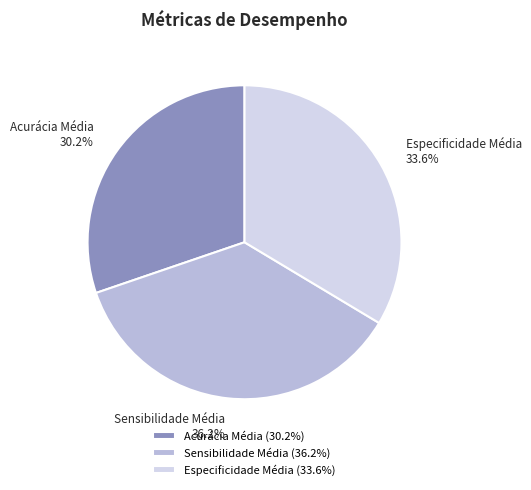

Which slice is the largest?

Sensibilidade Média